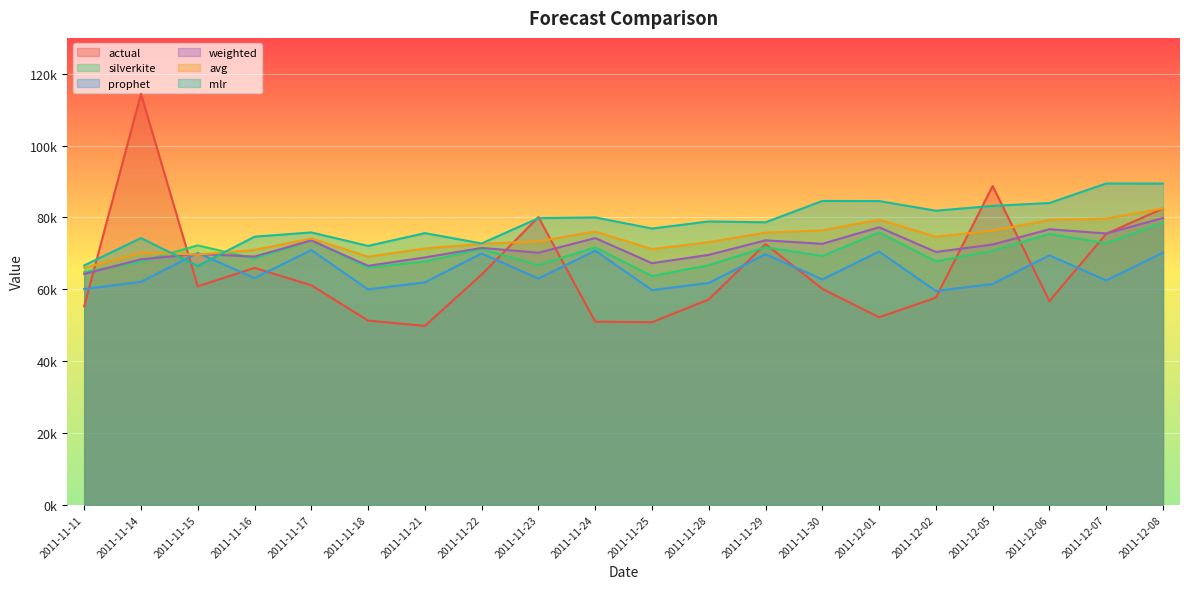

Between 2011-11-14 and 2011-11-22, which is larger?

2011-11-14